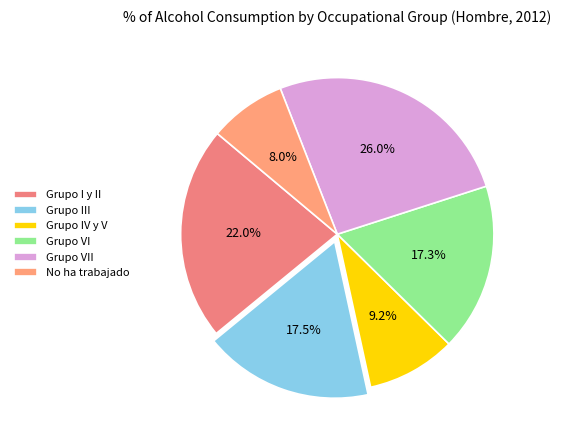

To the nearest percent, what portion does Grupo VII represent?

26%